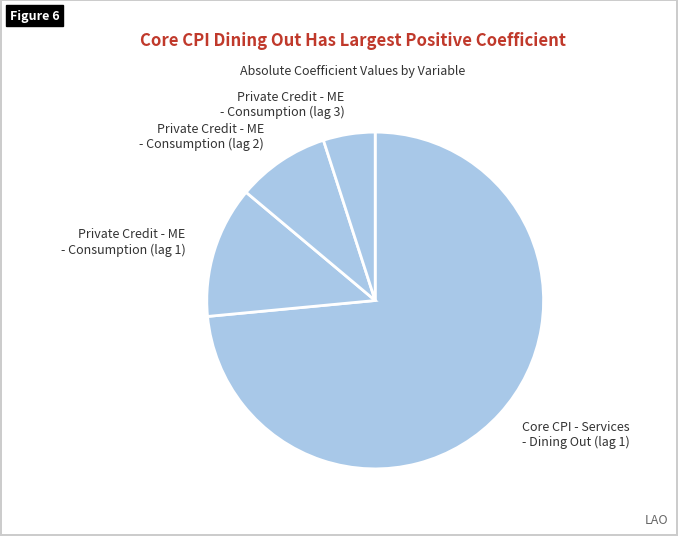

Do Private Credit - ME - Consumption (lag 2) and Private Credit - ME - Consumption (lag 3) together represent more than half of the pie?

No